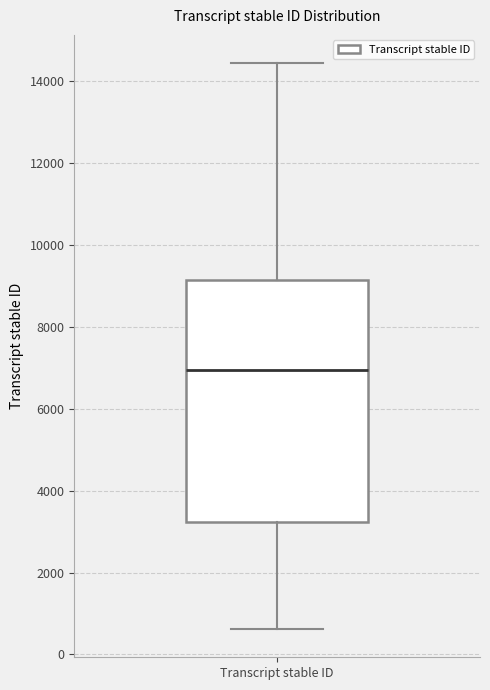

Read this box plot against the y-axis: the position of the median line, the range covered by the box, and the ends of both whiskers. The values are not printed on the chart, so give them approximately, as read against the axis.

median 7000, box 3200 to 9200, whiskers 600 to 14400